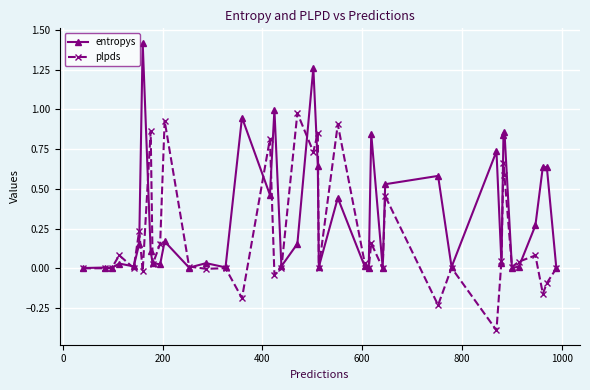

Which series has the largest total across all categories?

entropys